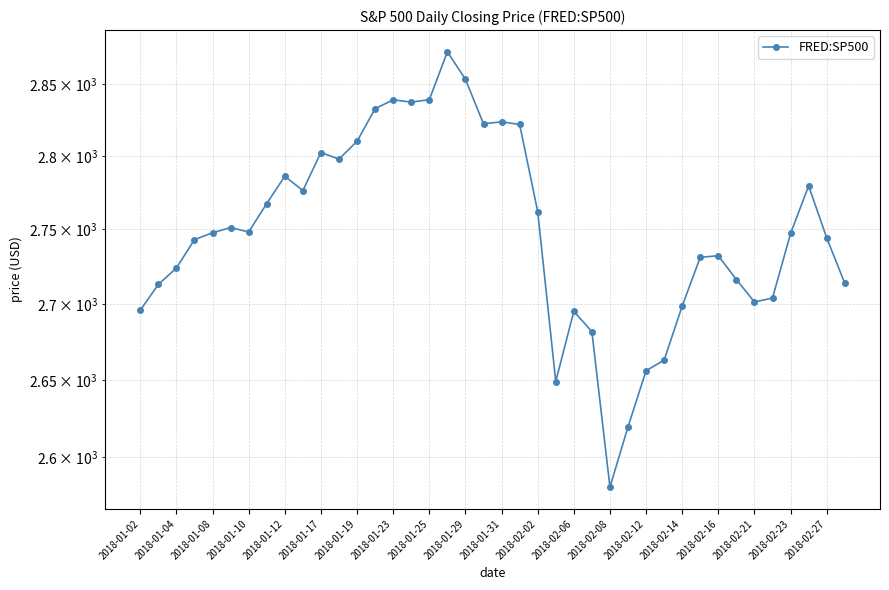

How many points are higher than both their immediate neighbors (excluding endpoints)?

9